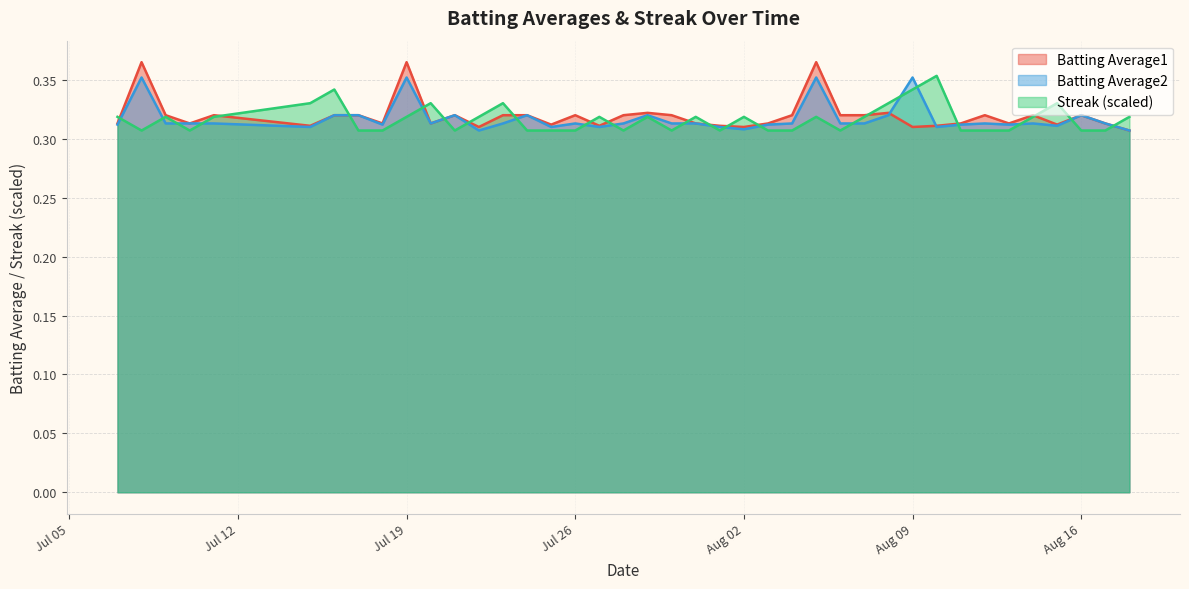

Which series has the largest range (max minus min)?

Batting Average1